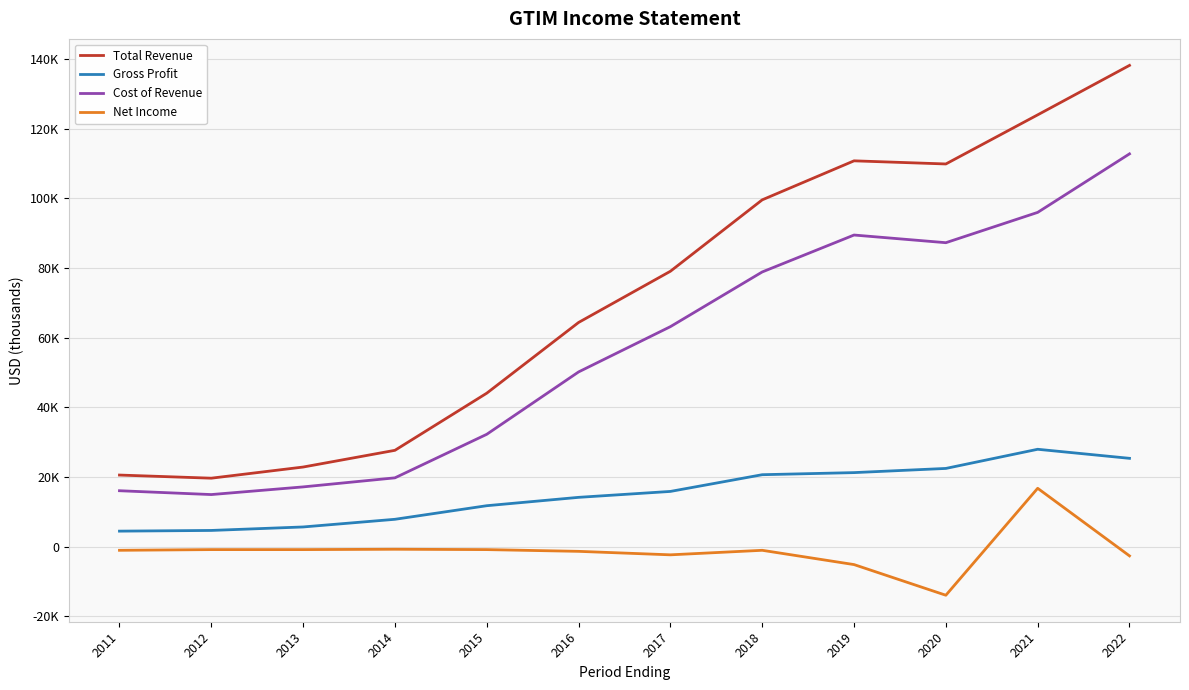

Does the chart display data point markers on the line(s)?

No